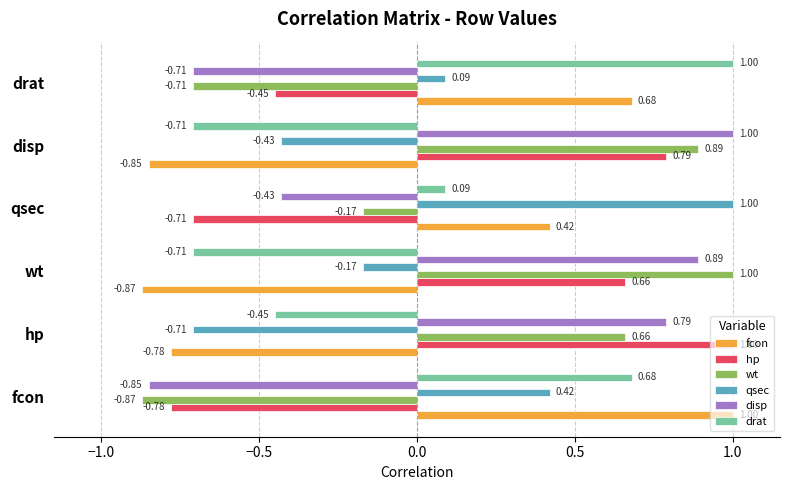

Rank the categories by fcon value from highest to lowest.

fcon, drat, qsec, hp, disp, wt